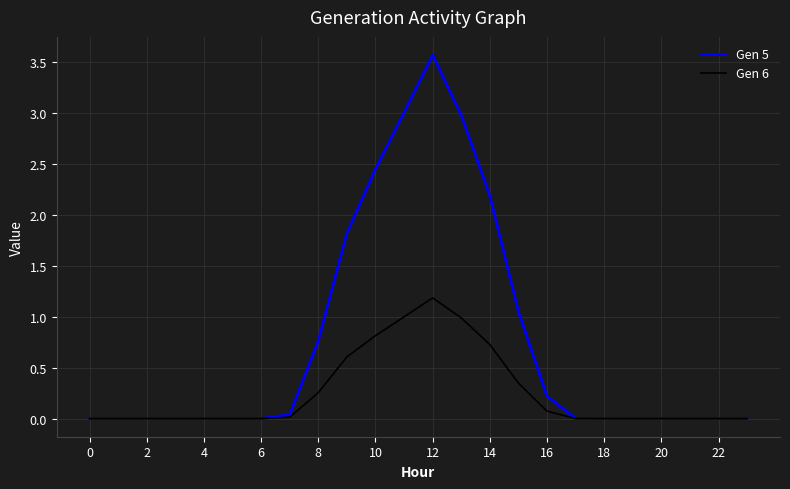

Which series has the largest total across all categories?

Gen 5